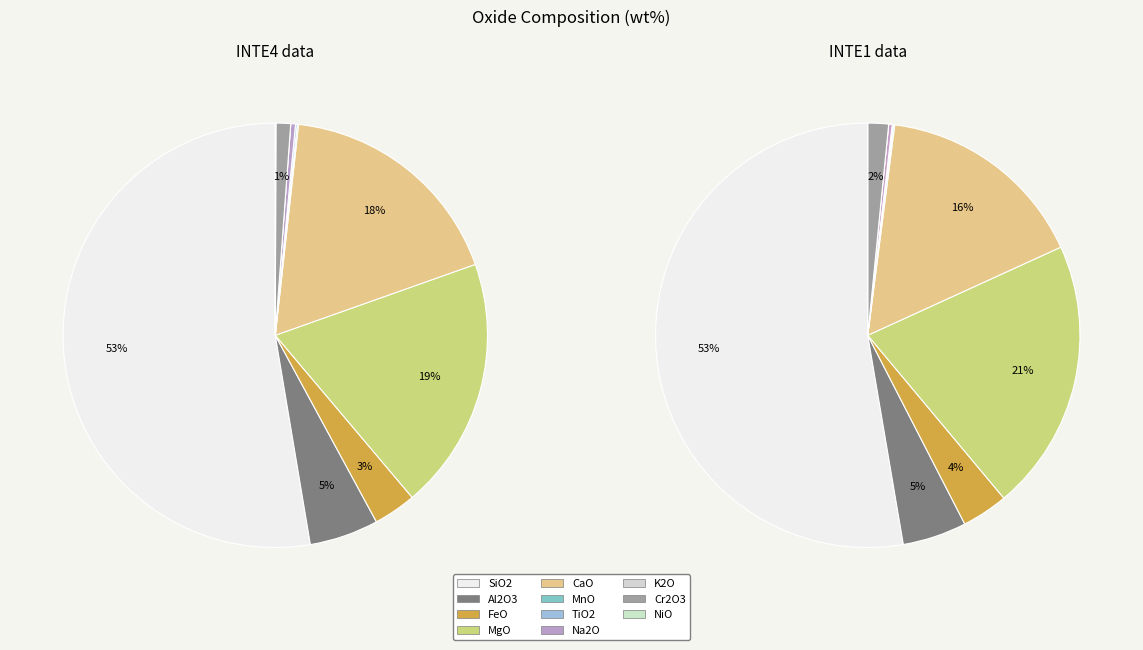

How many slices are in this pie chart?

11